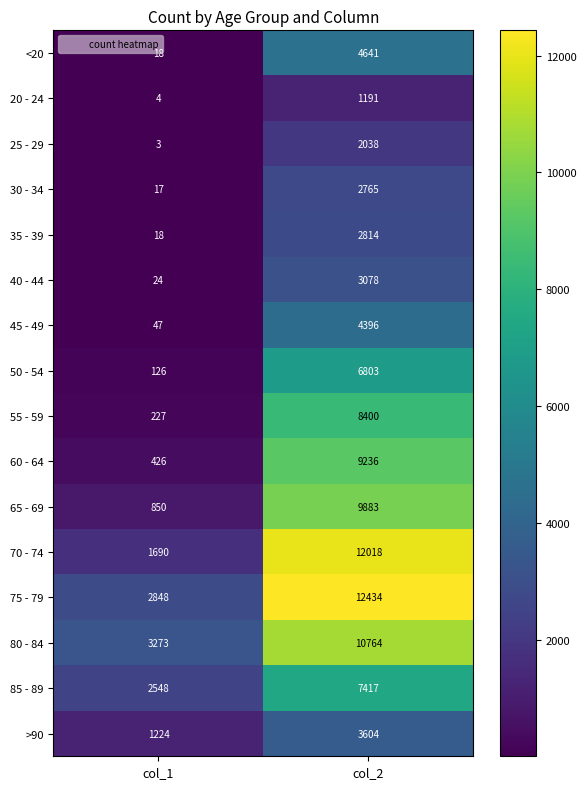

At which category is the sum across all series the highest?

col_2